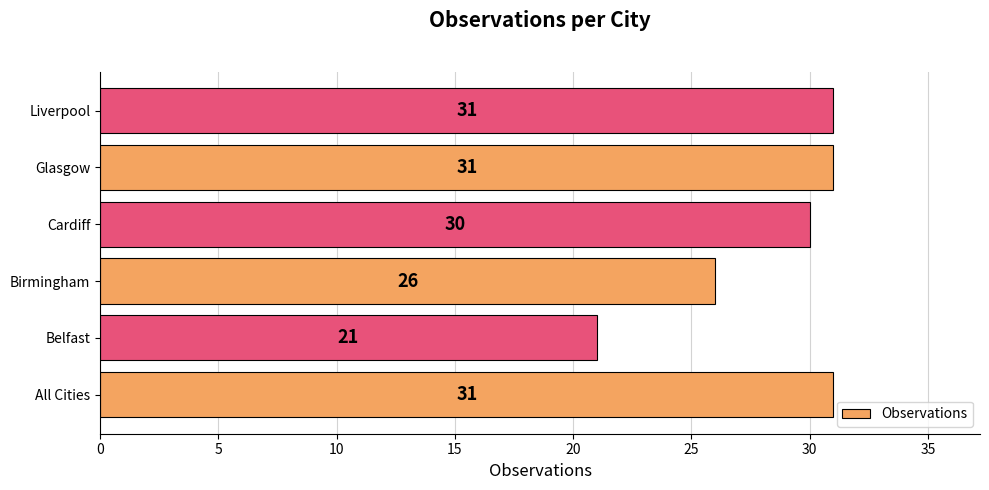

Reading bottom to top, list all the values displayed in this chart.

All Cities=31	Belfast=21	Birmingham=26	Cardiff=30	Glasgow=31	Liverpool=31